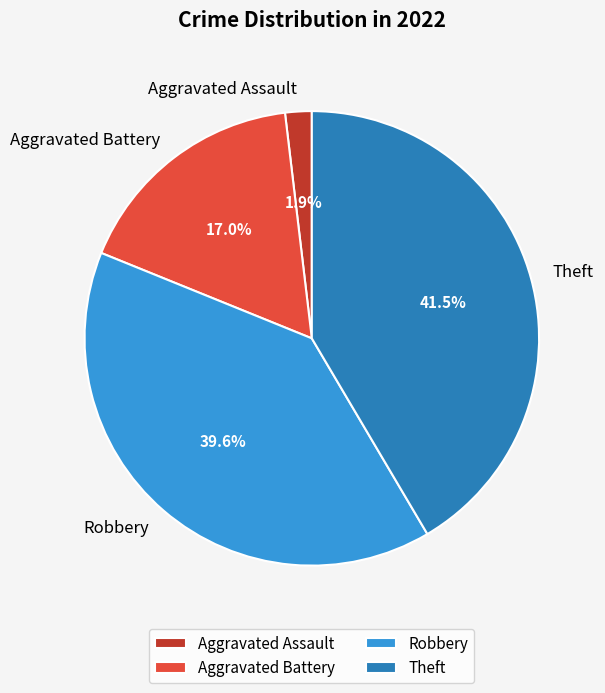

What portion of the pie excludes Robbery?

60.4%